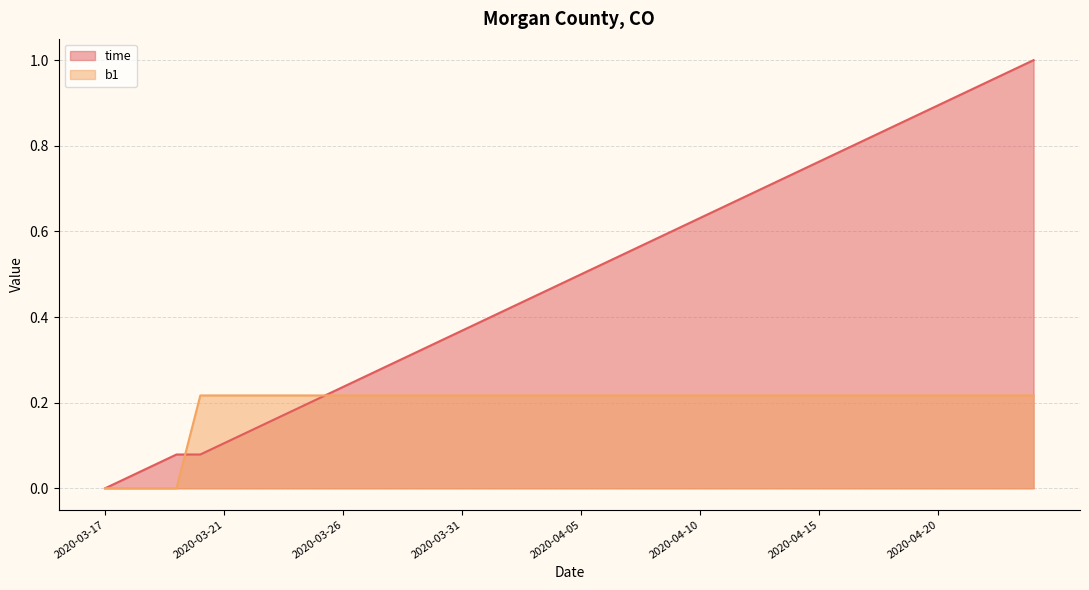

Rank the series at 2020-03-20 from lowest to highest value.

b1, time